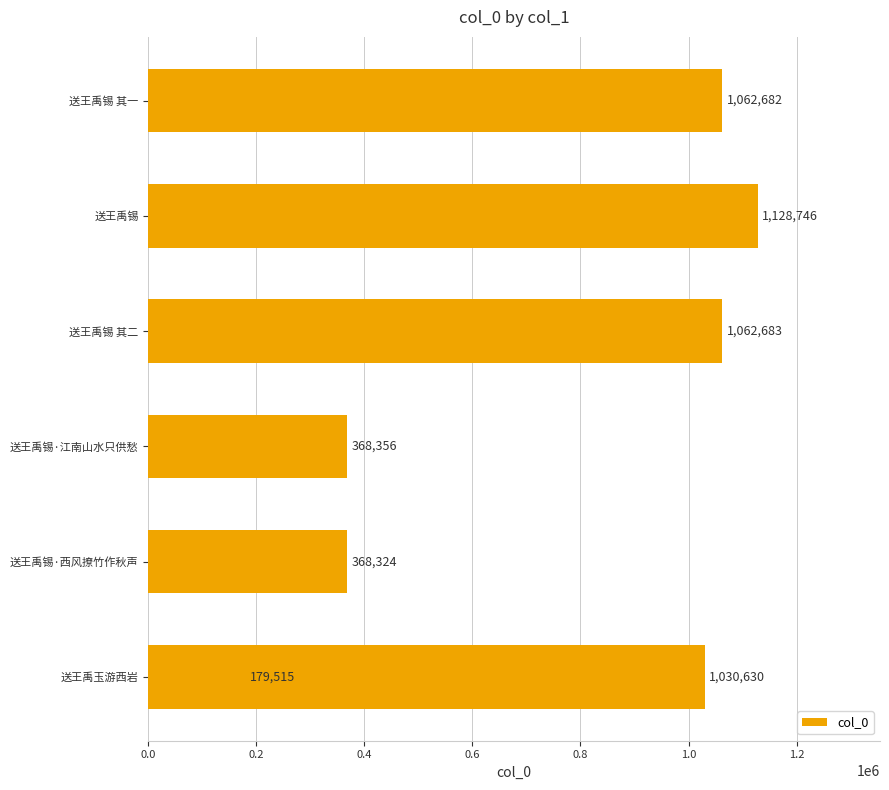

What is the approximate value at 0.4?

368356